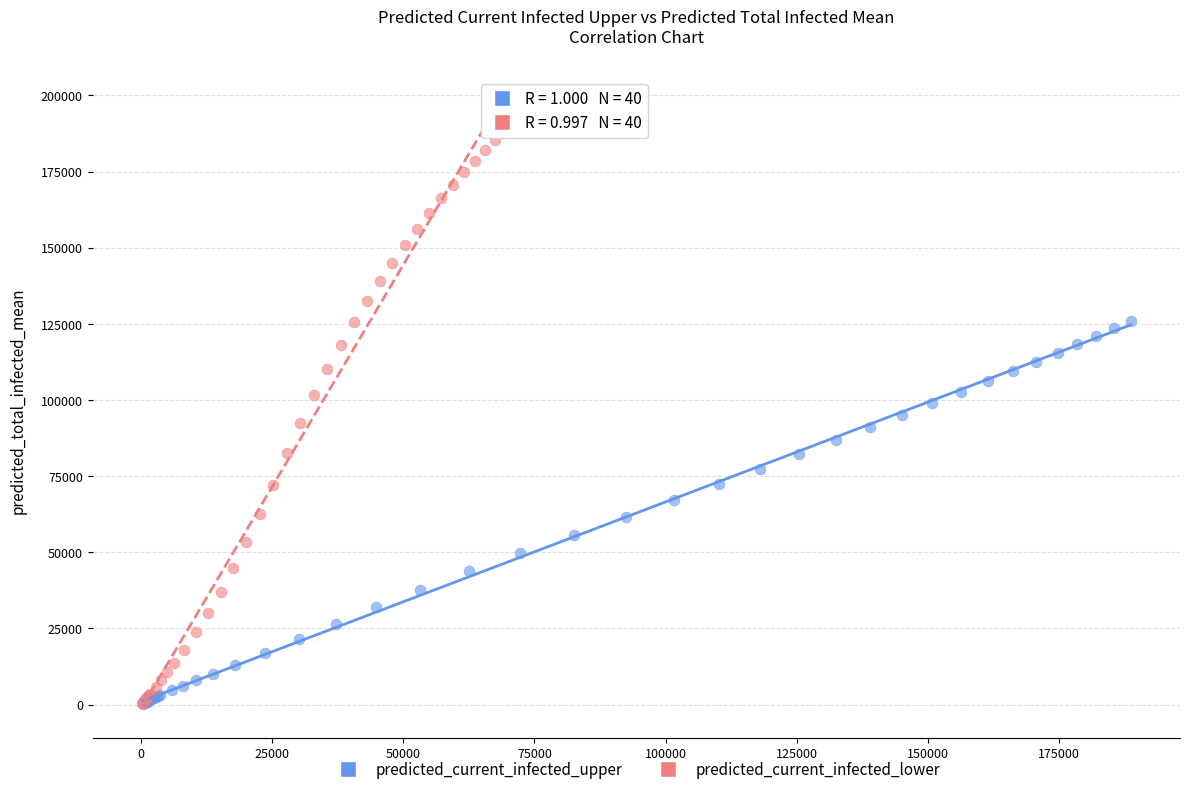

Which series has the widest spread of Y values?

predicted_current_infected_lower